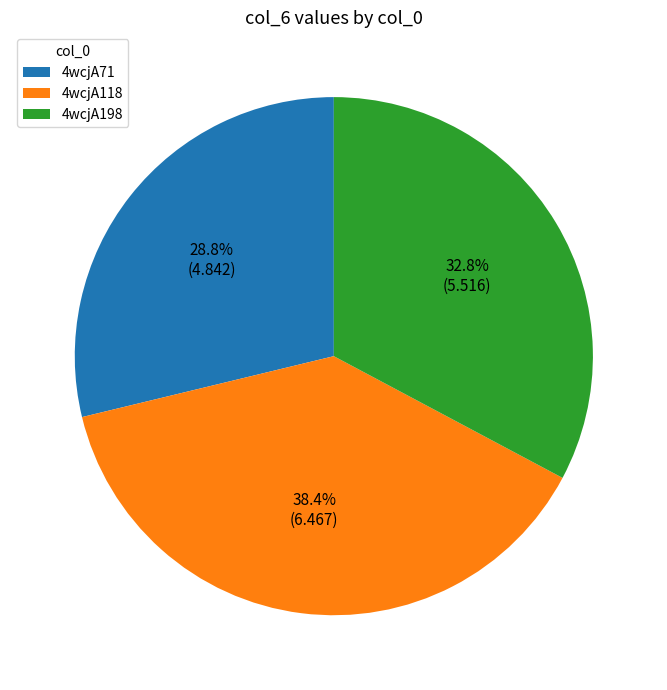

What percentage is NOT represented by 4wcjA71?

71.2%